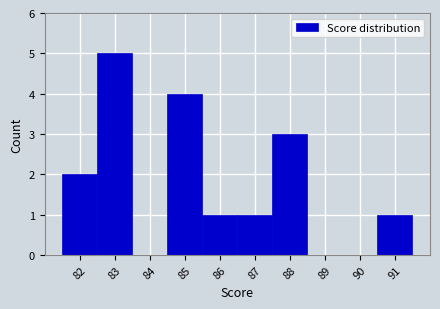

What is the height of the bar covering 84.5 to 85.5 on the x-axis? The values are not printed on the chart, so give them approximately, as read against the axis.

4